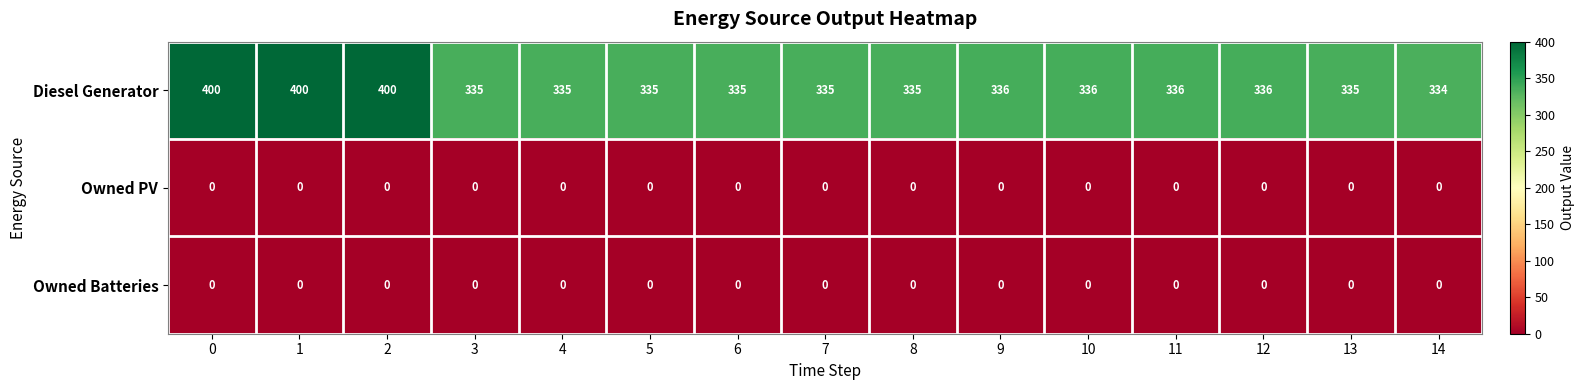

What is the difference between the highest and lowest values at 10?

336